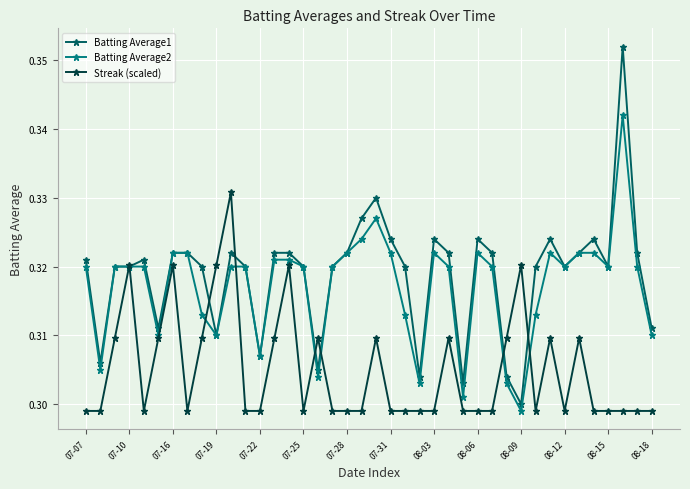

True or false: Streak (scaled) has more than 0 points higher than both neighbors.

True